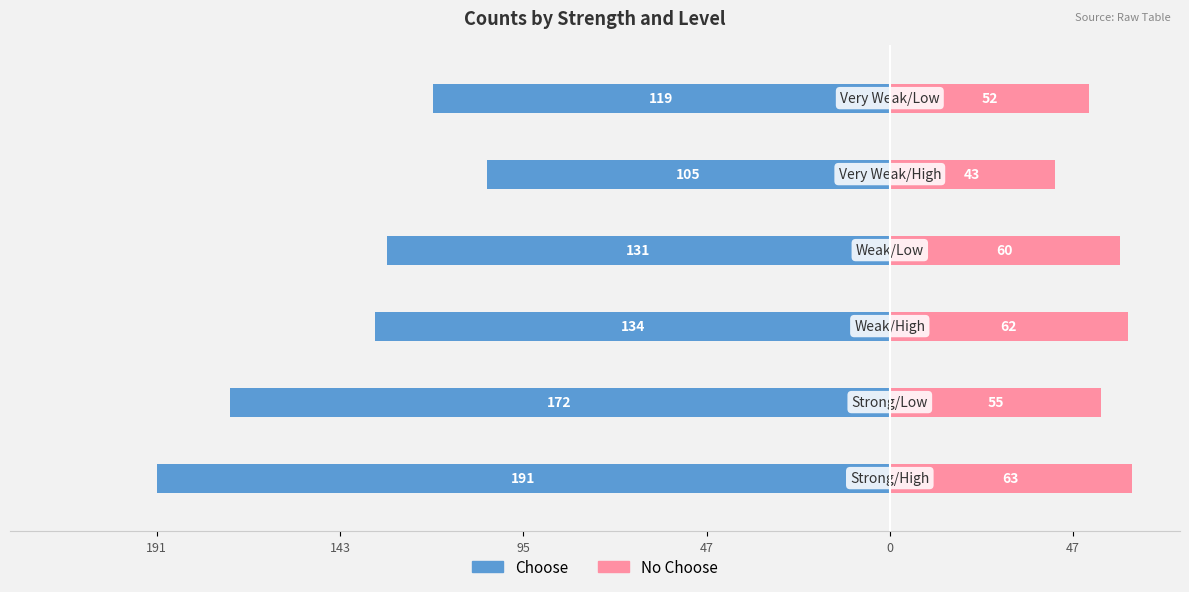

What is the difference between the second highest and second lowest values in the No Choose series?

10